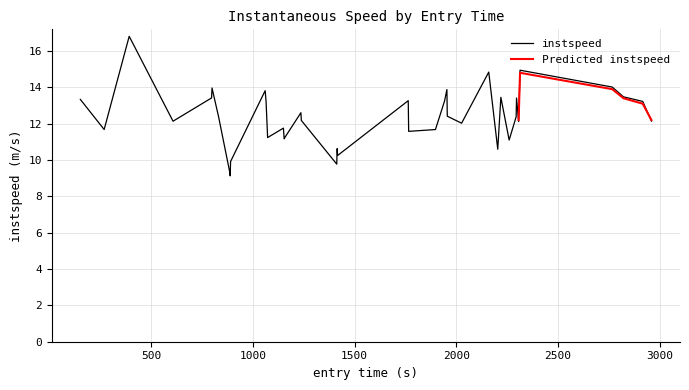

Reading left to right, list all the values displayed in this chart.

13.3	11.7	16.8	12.1	13.4	14.0	12.4	9.3	9.1	9.9	13.8	13.2	11.2	11.8	11.2	11.3	12.6	12.2	9.8	10.6	10.2	13.3	11.6	11.7	13.3	13.9	12.4	12.0	14.8	10.6	13.4	11.1	12.4	13.4	12.1	14.9	14.0	13.5	13.2	12.1